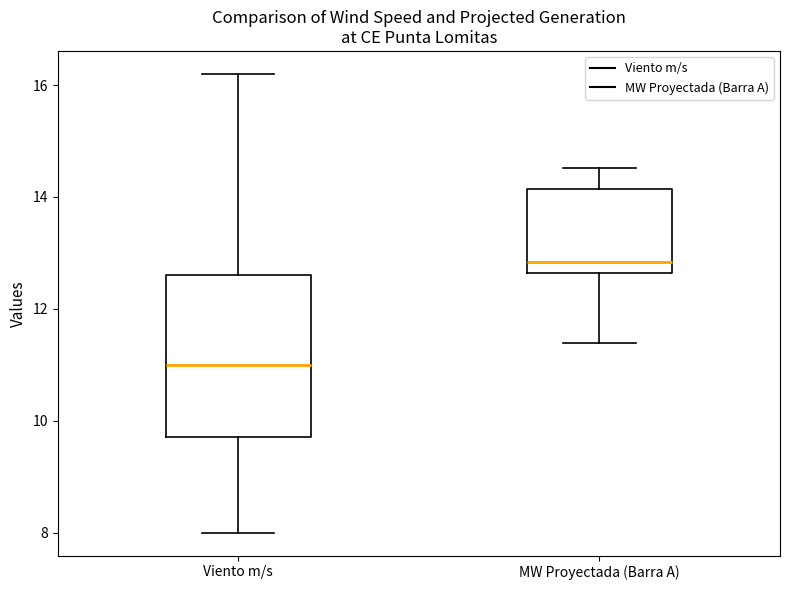

Reading left to right, transcribe this box plot: for each box, give where its median line is, the range the box spans, and where its two whiskers end, as read against the y-axis. The values are not printed on the chart, so give them approximately, as read against the axis.

Viento m/s: median 11.0, box 9.8 to 12.6, whiskers 8.0 to 16.2
MW Proyectada (Barra A): median 12.8, box 12.6 to 14.2, whiskers 11.4 to 14.6